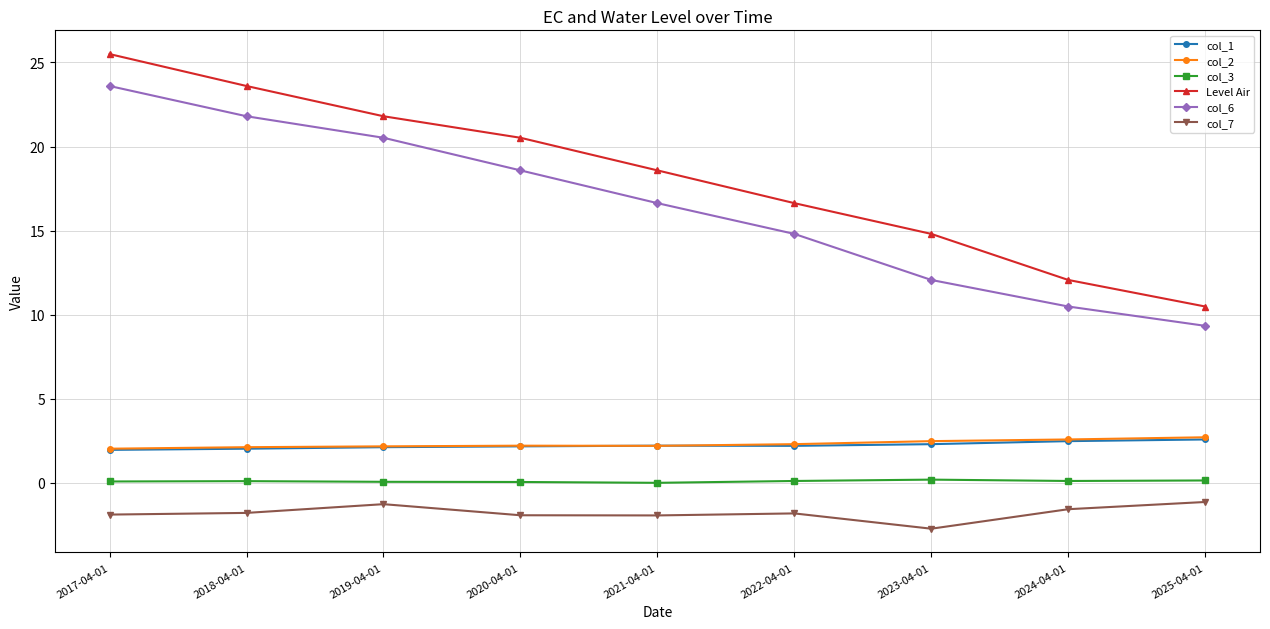

True or false: col_6 and col_7 intersect in this chart.

False